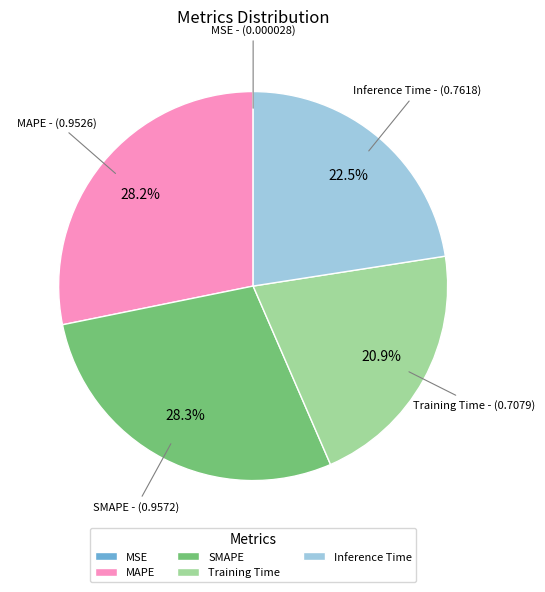

Is it true that Training Time is 31% of the pie?

False